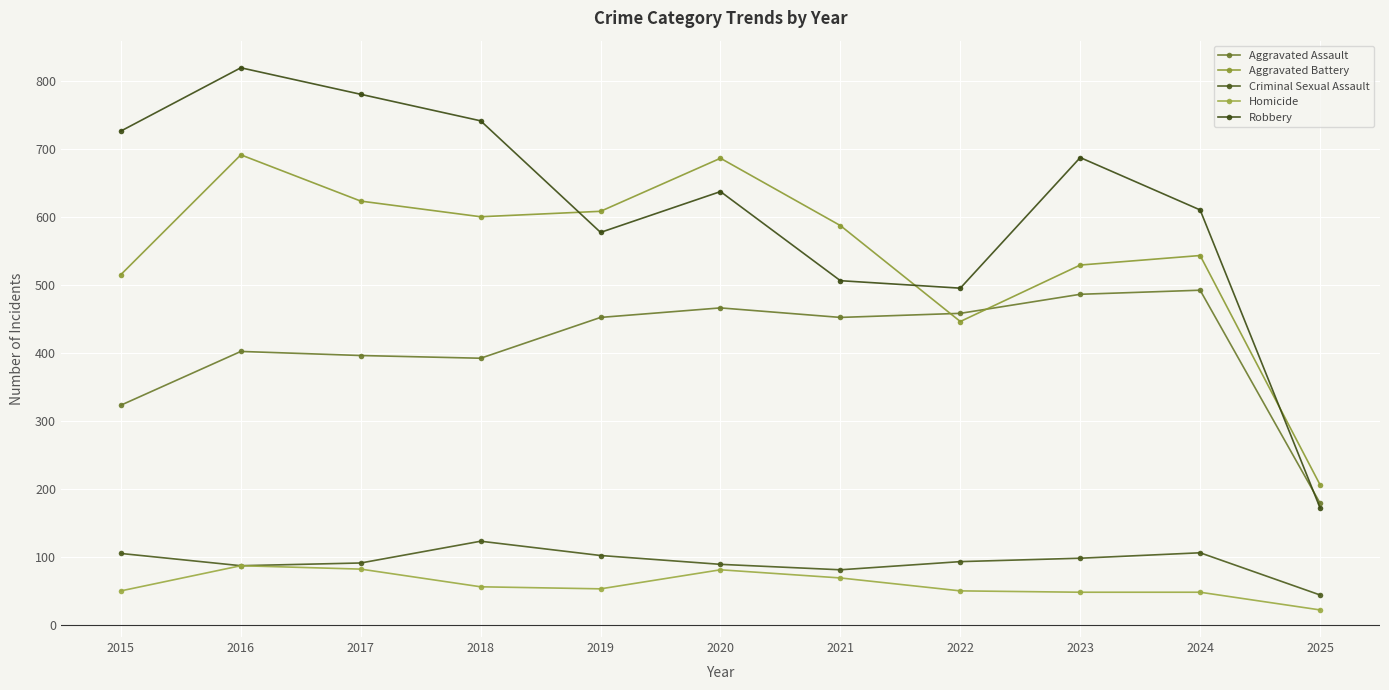

What are all the series names shown in the legend?

Aggravated Assault, Aggravated Battery, Criminal Sexual Assault, Homicide, Robbery